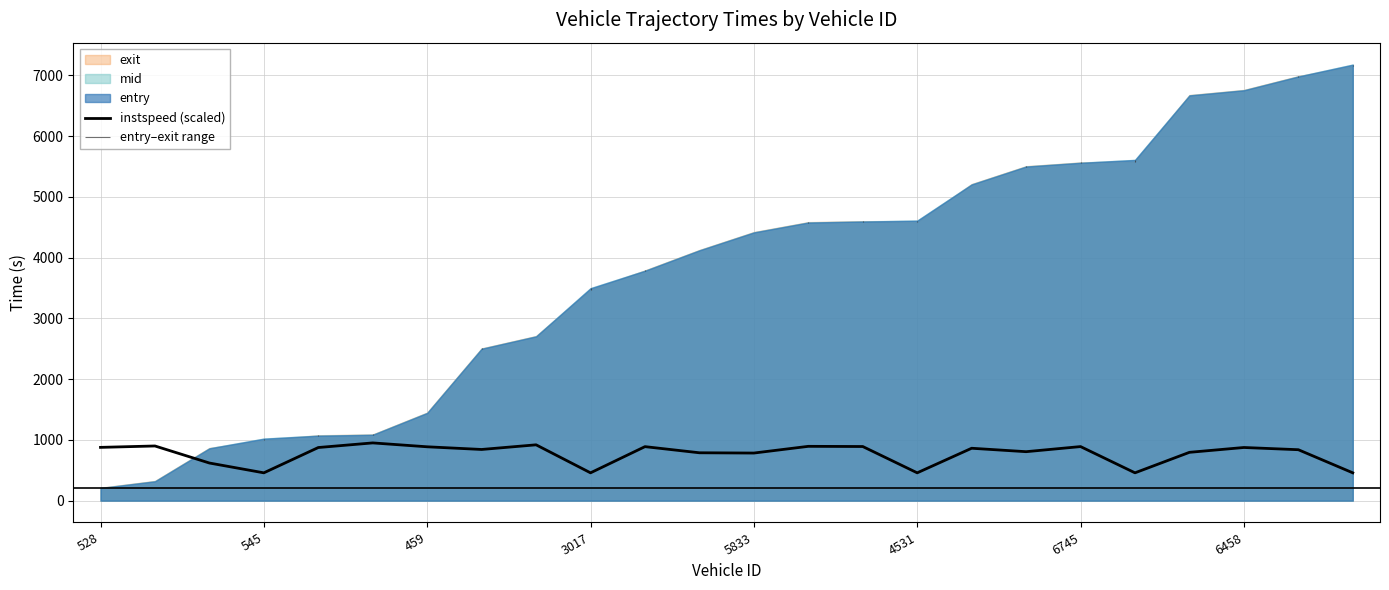

What is the minimum value for instspeed (scaled)?

457.9